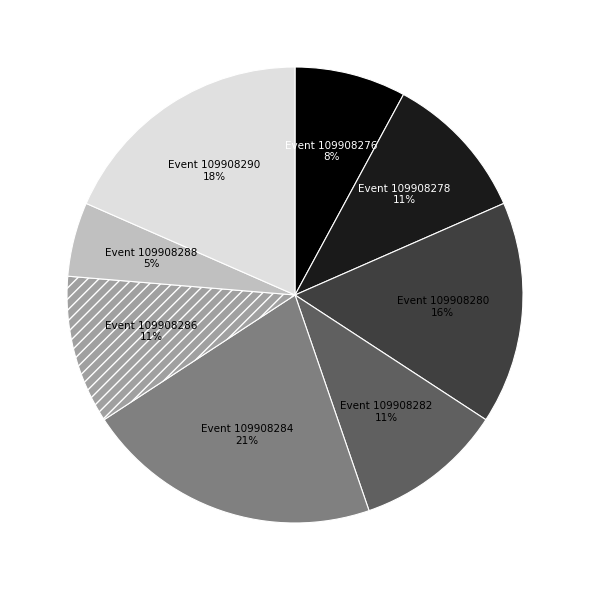

Does any single category account for the majority?

No